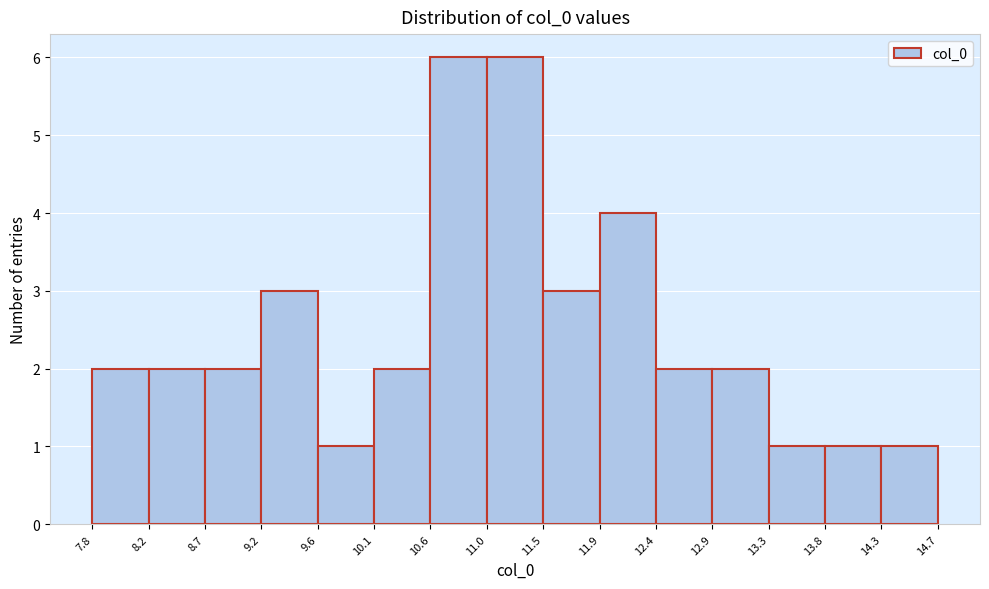

Reading left to right, list every bar in this chart as the range it spans on the x-axis followed by its height. The values are not printed on the chart, so give them approximately, as read against the axis.

7.8 to 8.2: 2
8.2 to 8.7: 2
8.7 to 9.2: 2
9.2 to 9.6: 3
9.6 to 10.1: 1
10.1 to 10.6: 2
10.6 to 11.0: 6
11.0 to 11.5: 6
11.5 to 11.9: 3
11.9 to 12.4: 4
12.4 to 12.9: 2
12.9 to 13.3: 2
13.3 to 13.8: 1
13.8 to 14.3: 1
14.3 to 14.7: 1